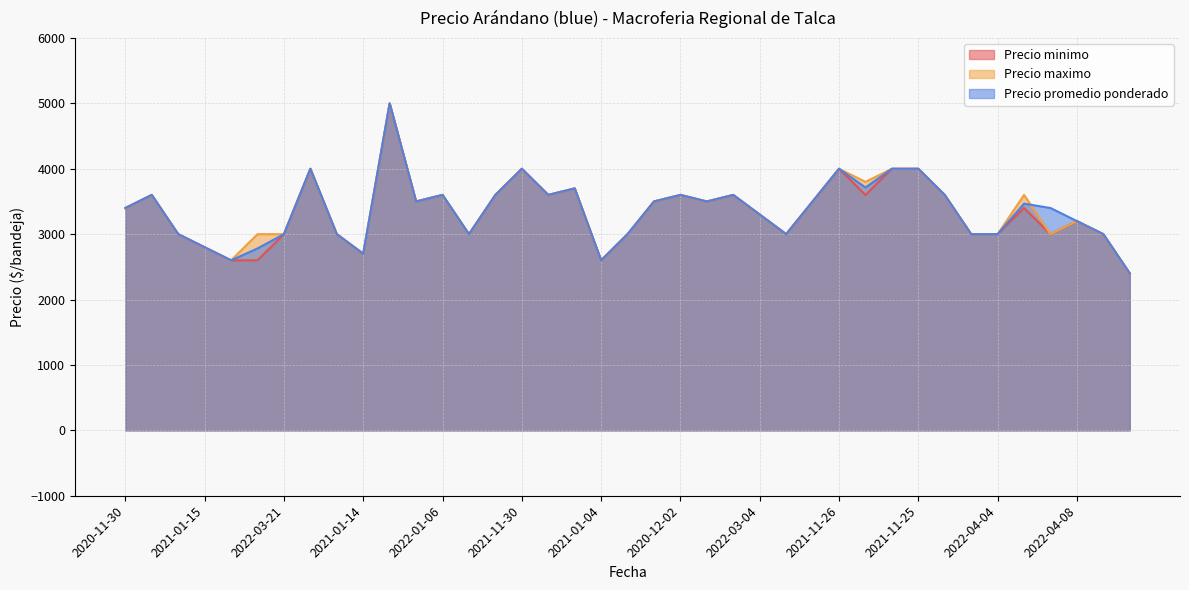

True or false: Precio maximo and Precio minimo cross at least once.

False